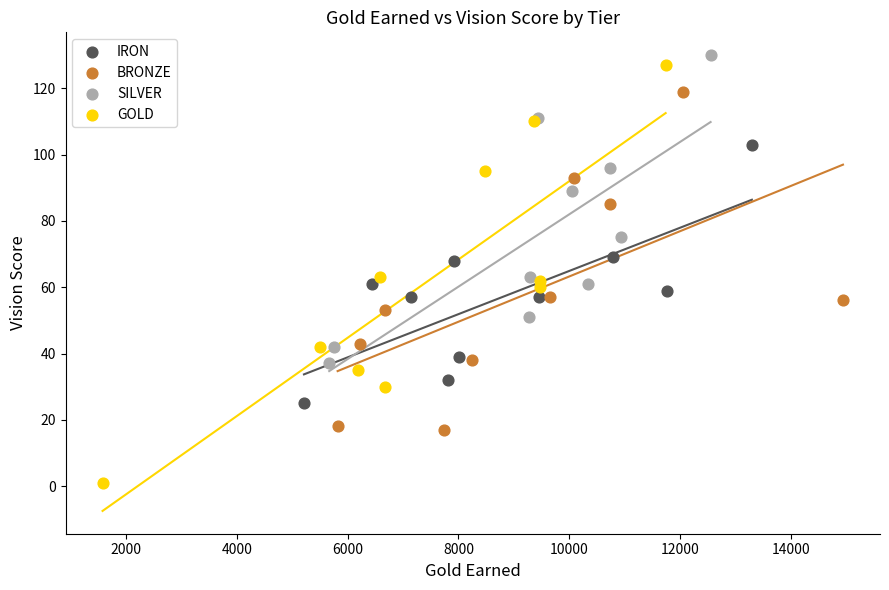

Which series contains the highest Y value?

SILVER